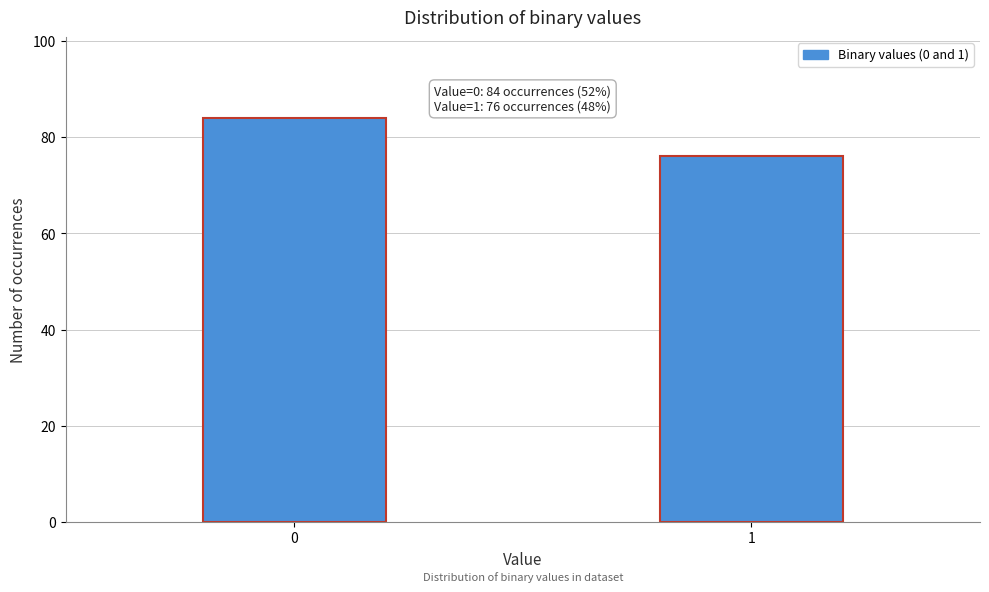

Reading right to left, extract all data points from this chart.

76	84